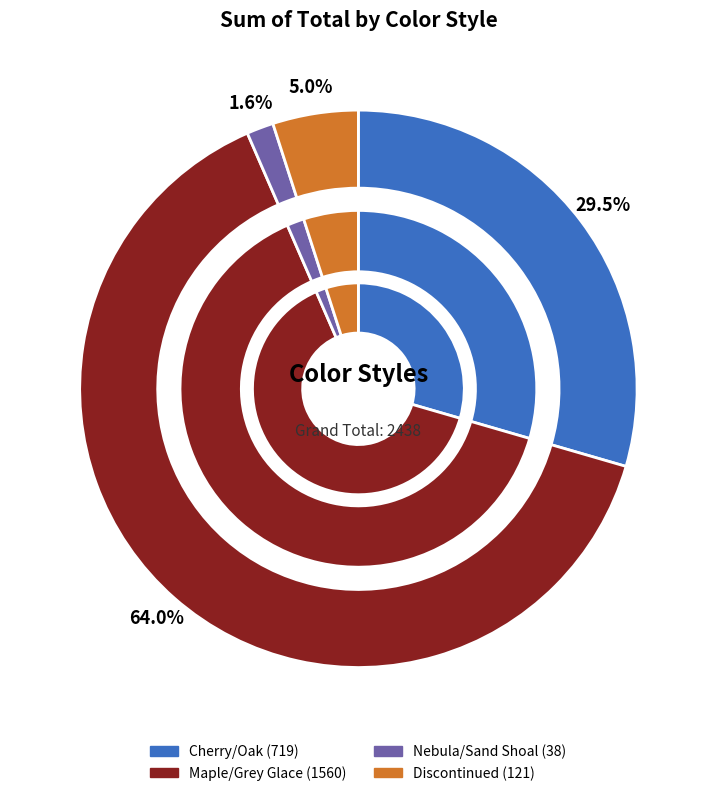

What percentage is the Maple/Grey Glace slice, to the nearest percent?

64%